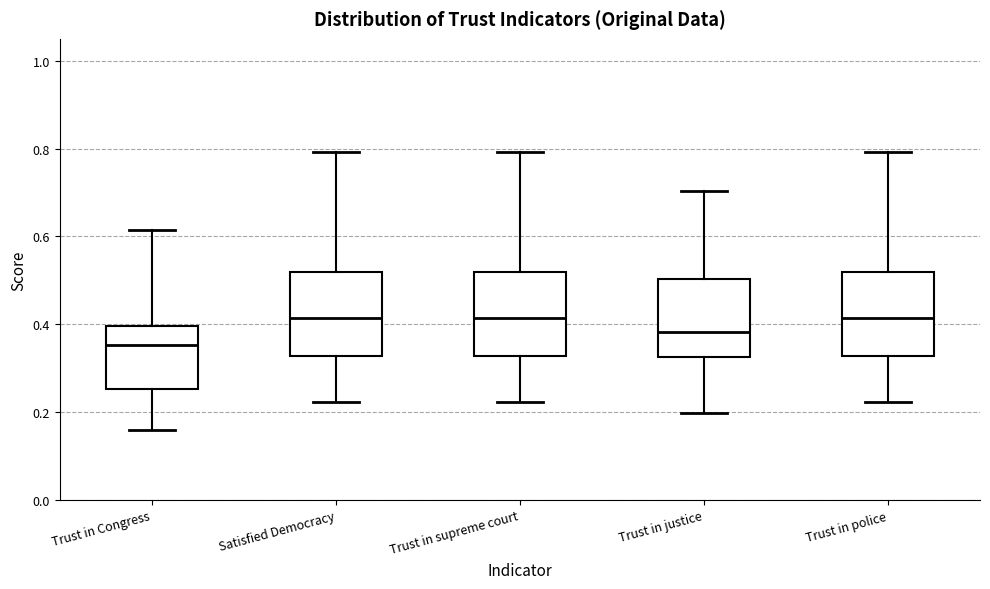

Reading left to right, read every box against the y-axis: the position of its median line, the range the box covers, and the ends of its whiskers. The values are not printed on the chart, so give them approximately, as read against the axis.

Trust in Congress: median 0.36, box 0.26 to 0.40, whiskers 0.16 to 0.62
Satisfied Democracy: median 0.42, box 0.32 to 0.52, whiskers 0.22 to 0.80
Trust in supreme court: median 0.42, box 0.32 to 0.52, whiskers 0.22 to 0.80
Trust in justice: median 0.38, box 0.32 to 0.50, whiskers 0.20 to 0.70
Trust in police: median 0.42, box 0.32 to 0.52, whiskers 0.22 to 0.80